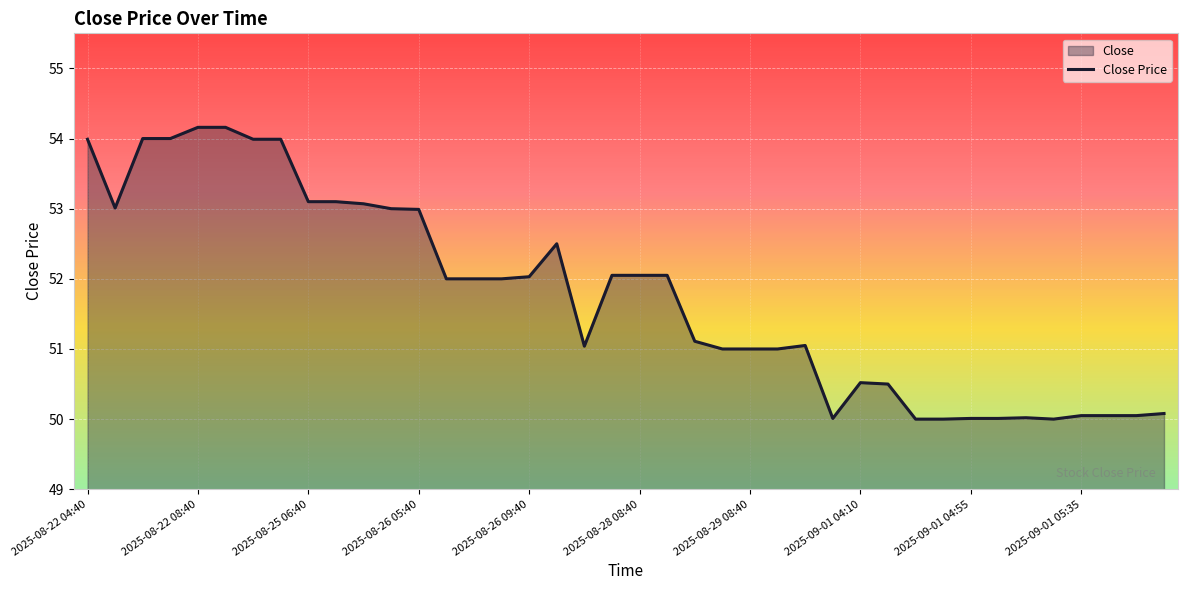

Reading left to right, what are all the values shown in this chart?

54.0	53.0	54.0	54.0	54.2	54.2	54.0	54.0	53.1	53.1	53.1	53.0	53.0	52.0	52.0	52.0	52.0	52.5	51.0	52.0	52.0	52.0	51.1	51.0	51.0	51.0	51.0	50.0	50.5	50.5	50.0	50.0	50.0	50.0	50.0	50.0	50.0	50.0	50.0	50.1